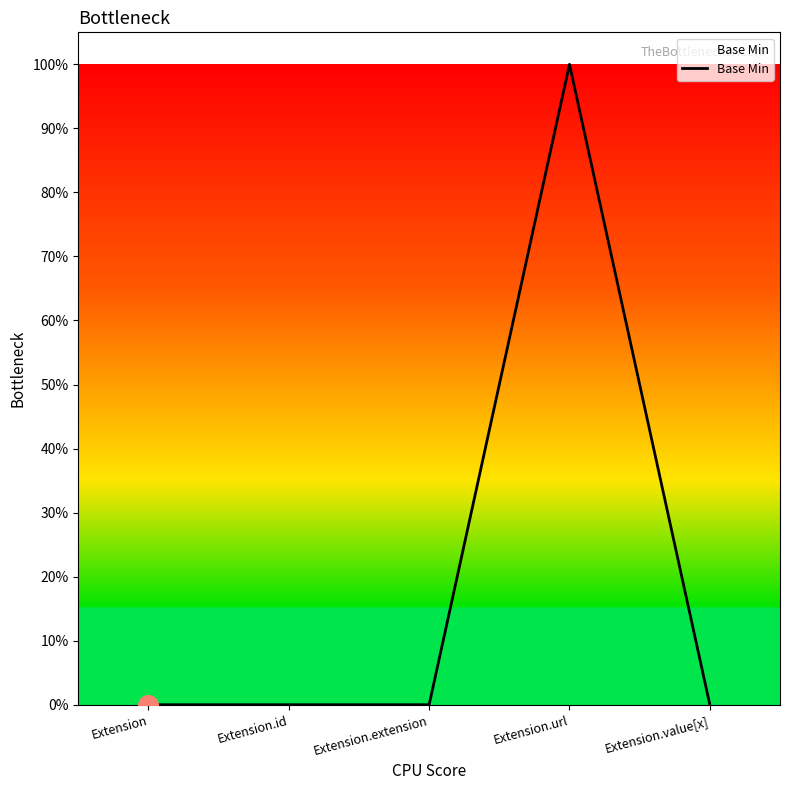

What is the change in value from Extension.id to Extension.url?

+1